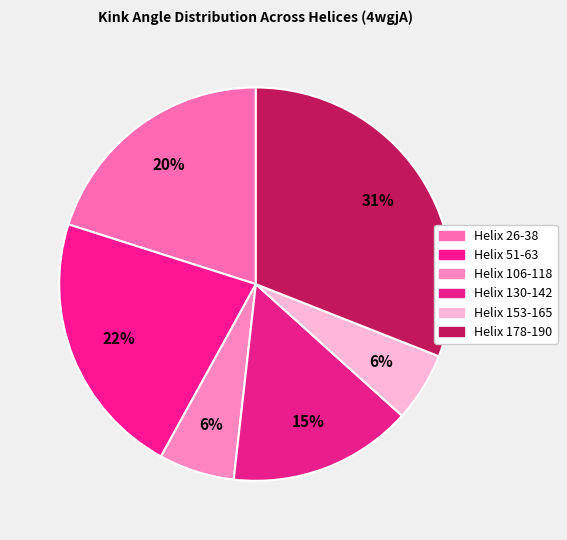

How many segments does this pie chart have?

6